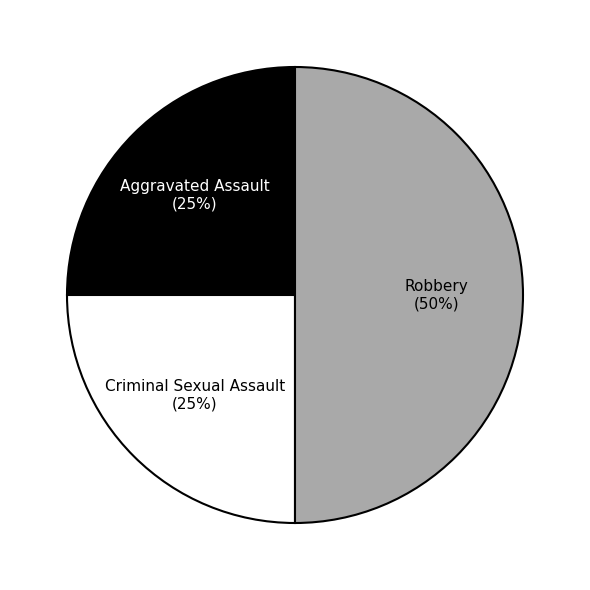

To the nearest percent, what is the difference between the largest and smallest slice percentages?

25%